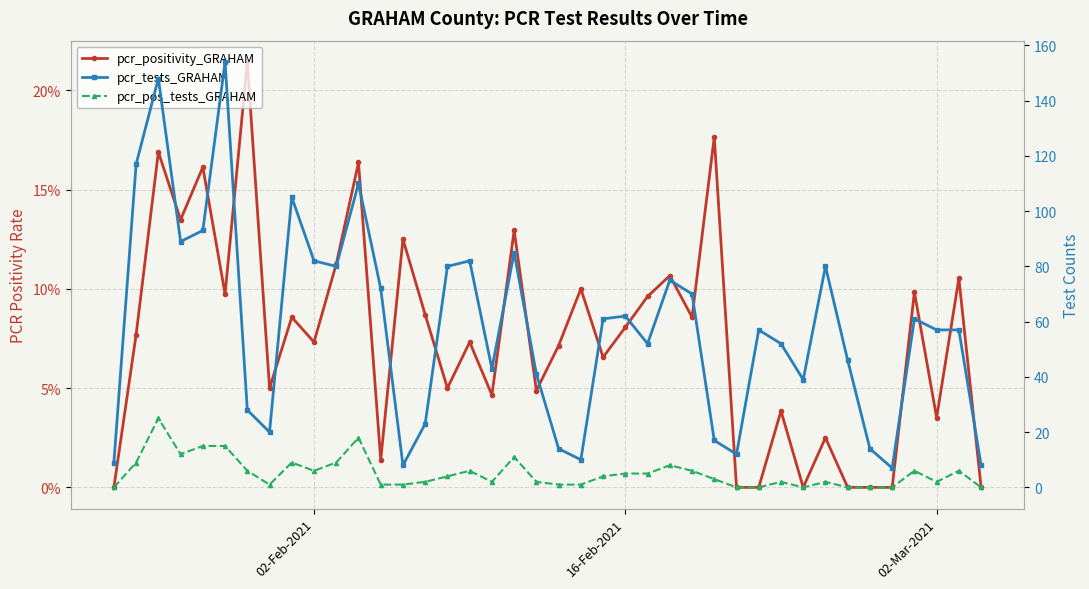

Reading left to right, what are all the values shown in this chart?

pcr_positivity_GRAHAM: 0.0	0.1	0.2	0.1	0.2	0.1	0.2	0.1	0.1	0.1	0.1	0.2	0.0	0.1	0.1	0.1	0.1	0.0	0.1	0.0	0.1	0.1	0.1	0.1	0.1	0.1	0.1	0.2	0.0	0.0	0.0	0.0	0.0	0.0	0.0	0.0	0.1	0.0	0.1	0.0
pcr_tests_GRAHAM: 9.0	117.0	148.0	89.0	93.0	154.0	28.0	20.0	105.0	82.0	80.0	110.0	72.0	8.0	23.0	80.0	82.0	43.0	85.0	41.0	14.0	10.0	61.0	62.0	52.0	75.0	70.0	17.0	12.0	57.0	52.0	39.0	80.0	46.0	14.0	7.0	61.0	57.0	57.0	8.0
pcr_pos_tests_GRAHAM: 0.0	9.0	25.0	12.0	15.0	15.0	6.0	1.0	9.0	6.0	9.0	18.0	1.0	1.0	2.0	4.0	6.0	2.0	11.0	2.0	1.0	1.0	4.0	5.0	5.0	8.0	6.0	3.0	0.0	0.0	2.0	0.0	2.0	0.0	0.0	0.0	6.0	2.0	6.0	0.0